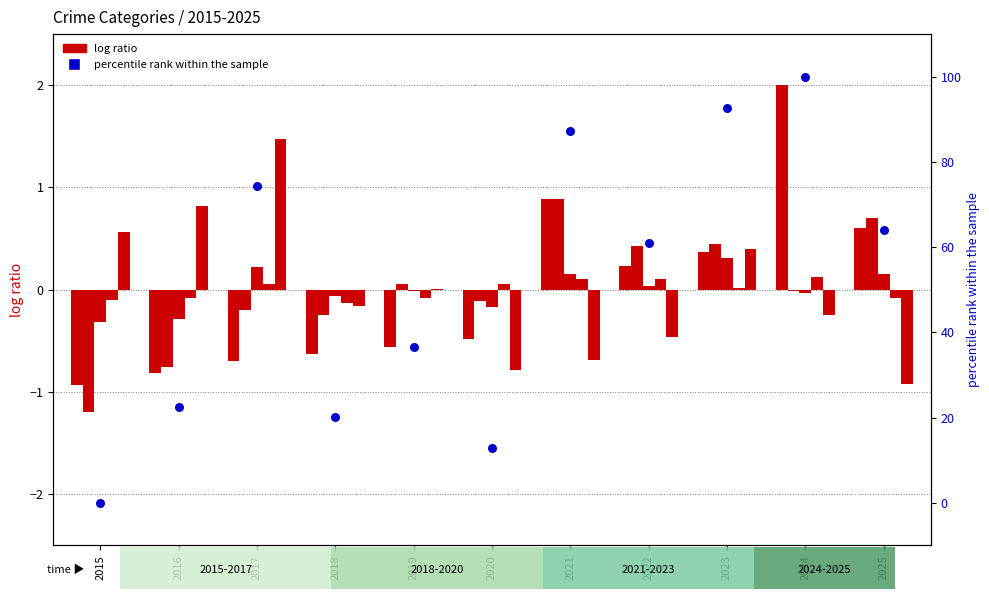

What is the total value across all series at 2018?

18.9